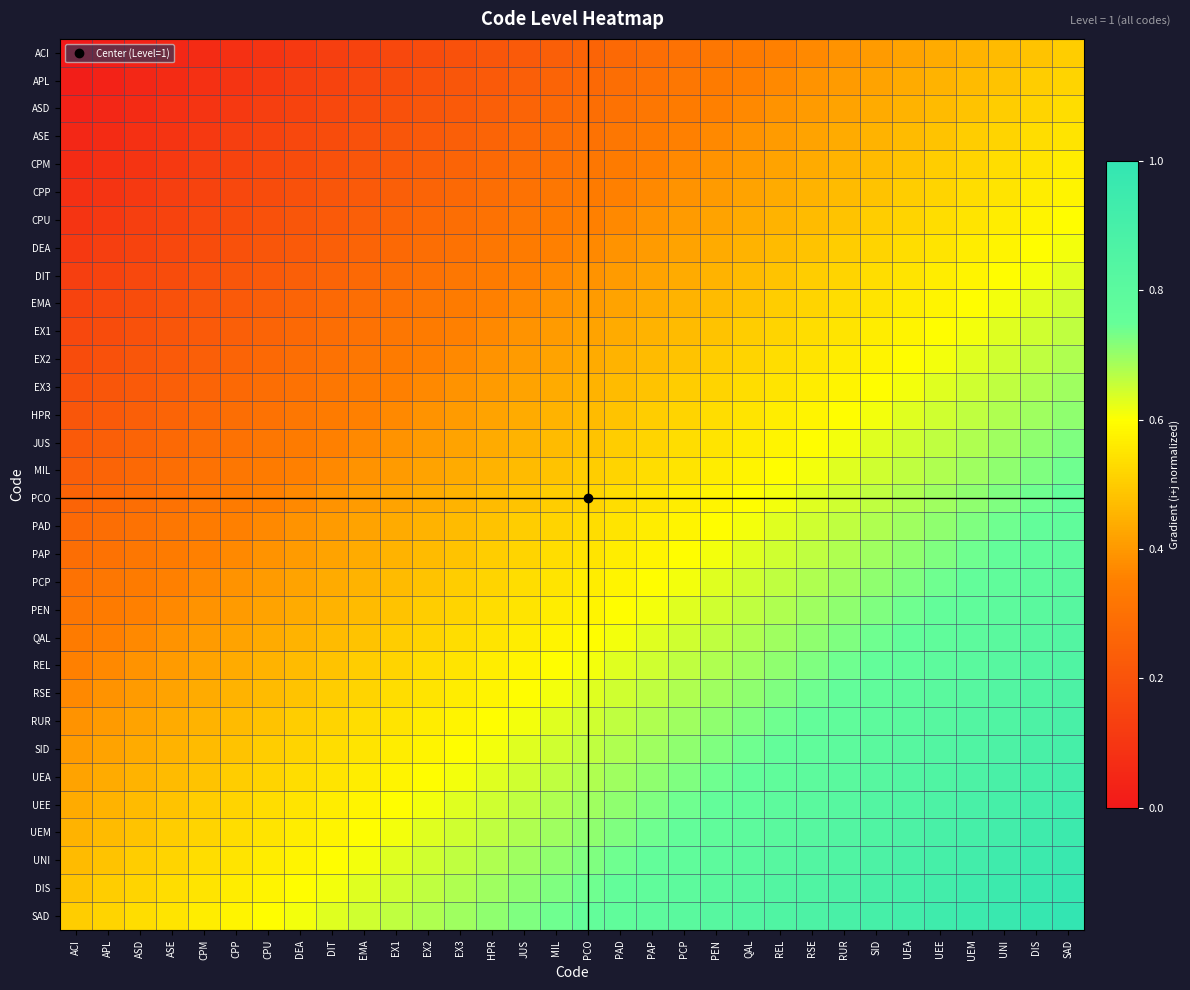

Which series has the largest total across all categories?

SAD